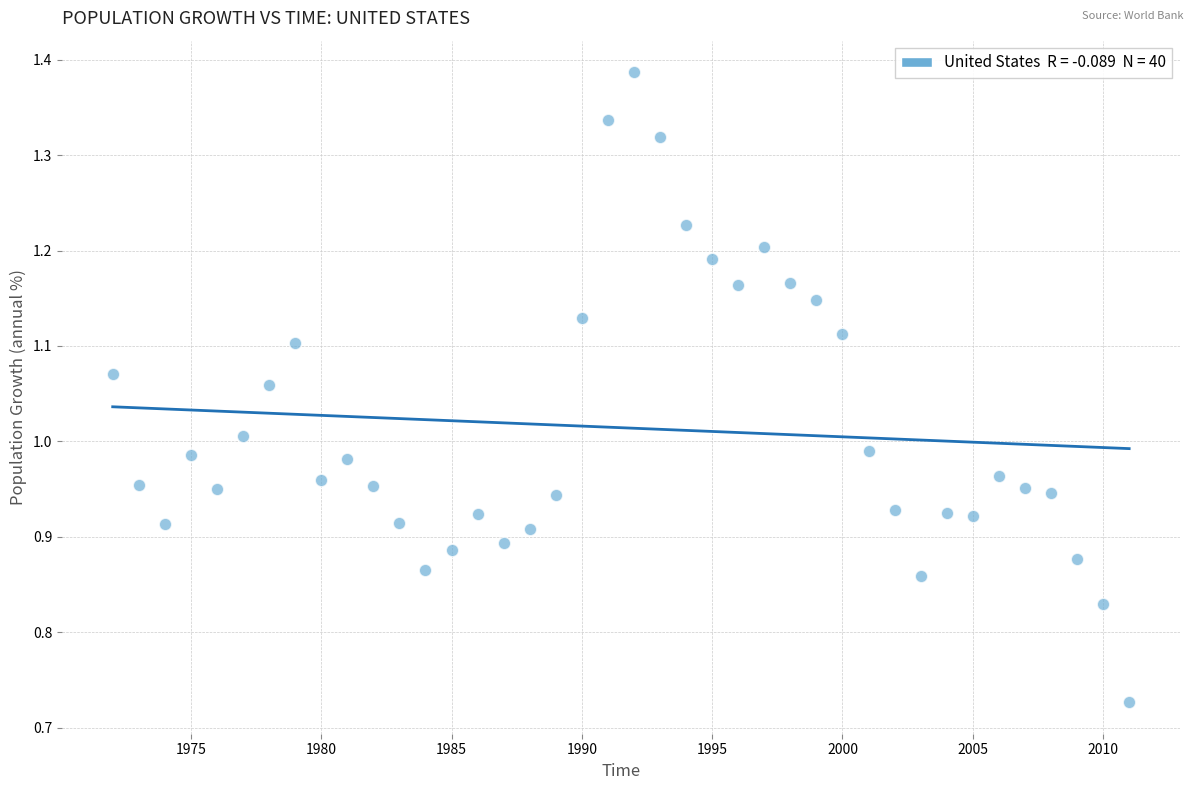

What is the range of X values (max minus min)?

39.0